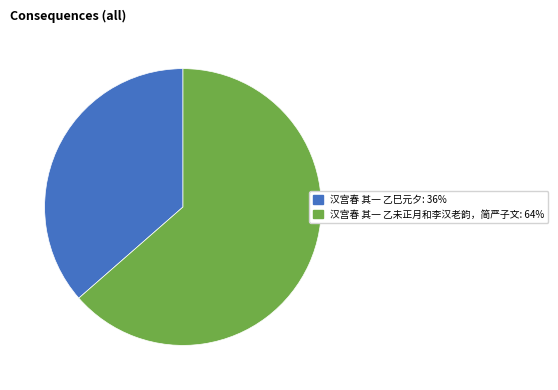

What is the ratio of the value at 汉宫春 其一 乙未正月和李汉老韵，简严子文 to the value at 汉宫春 其一 乙巳元夕?

1.7